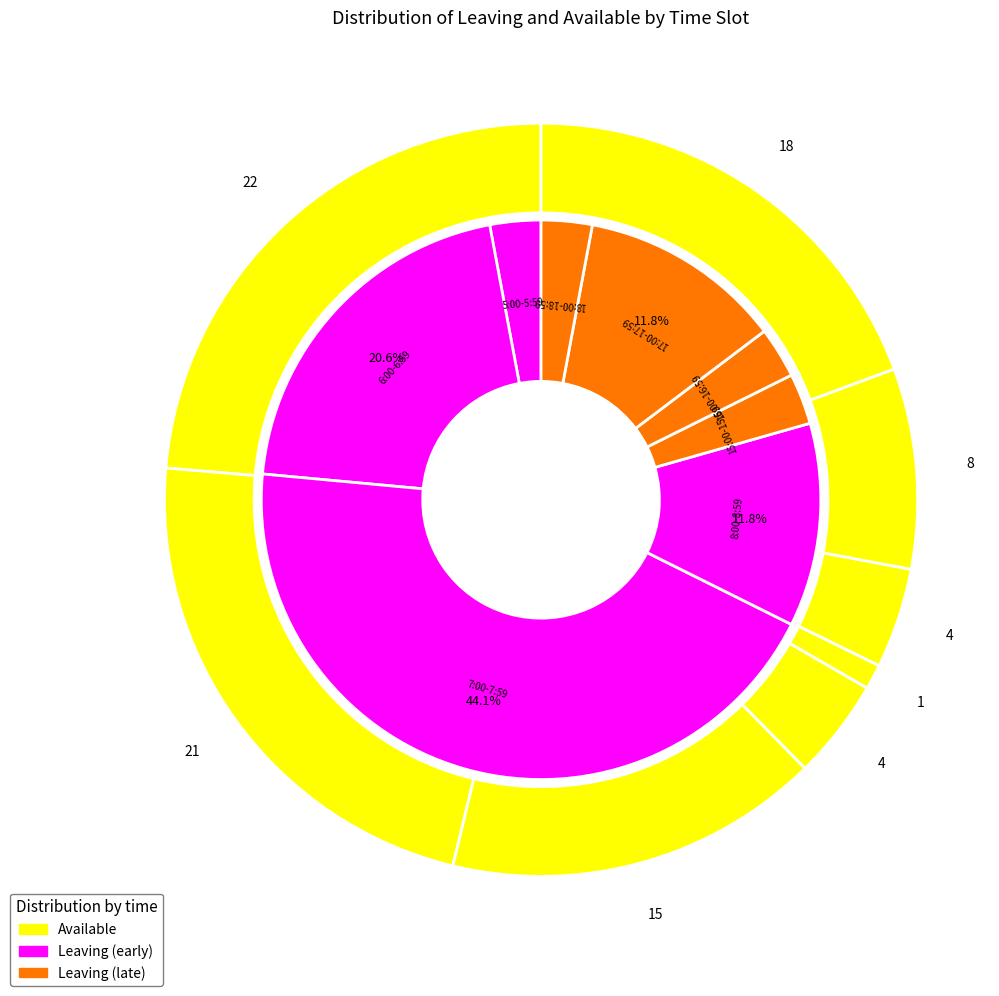

Do 7 and leaving together represent more than half of the pie?

No